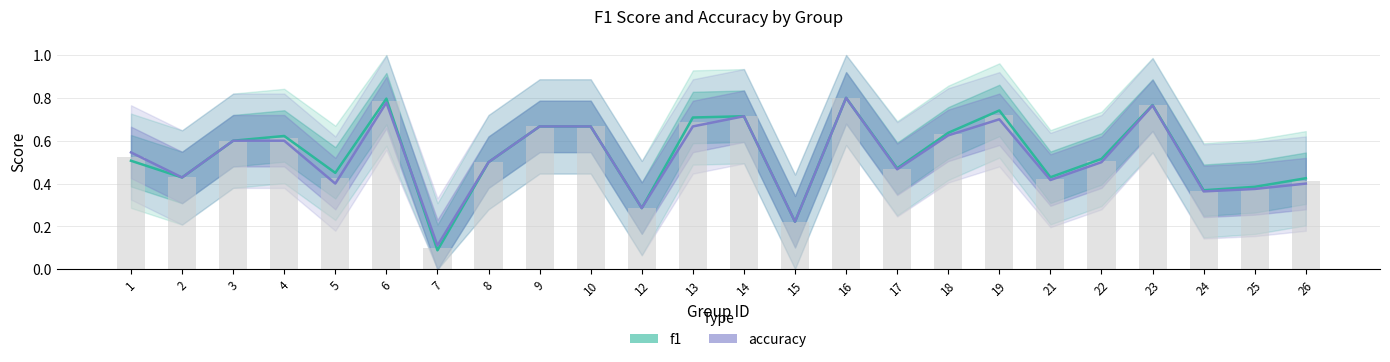

Reading left to right, extract all data points from this chart.

f1: 0.5	0.4	0.6	0.6	0.5	0.8	0.1	0.5	0.7	0.7	0.3	0.7	0.7	0.2	0.8	0.5	0.6	0.7	0.4	0.5	0.8	0.4	0.4	0.4
accuracy: 0.5	0.4	0.6	0.6	0.4	0.8	0.1	0.5	0.7	0.7	0.3	0.7	0.7	0.2	0.8	0.5	0.6	0.7	0.4	0.5	0.8	0.4	0.4	0.4